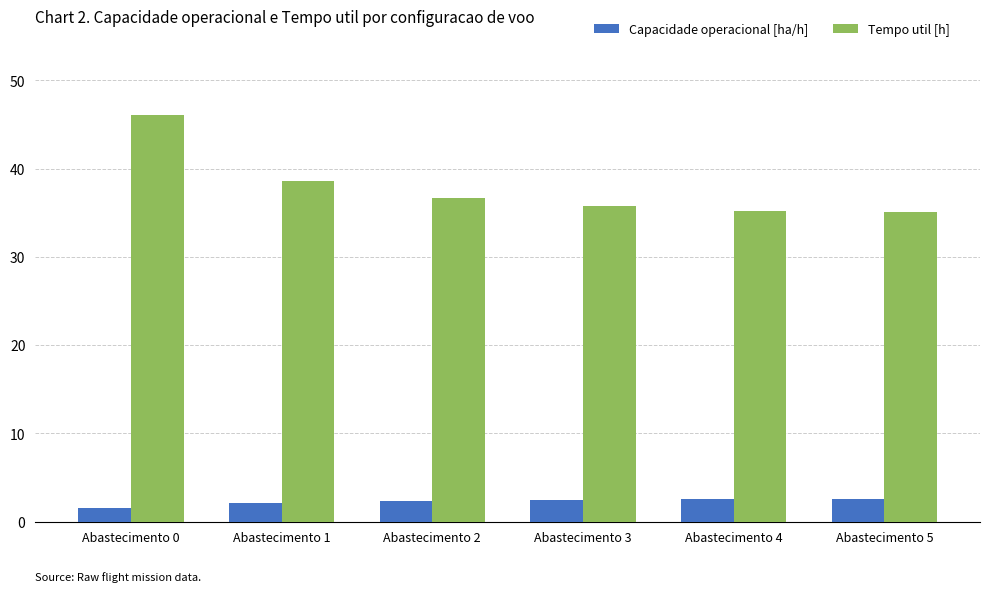

True or false: Tempo util [h] has a value of 46.1 at Abastecimento 0.

True